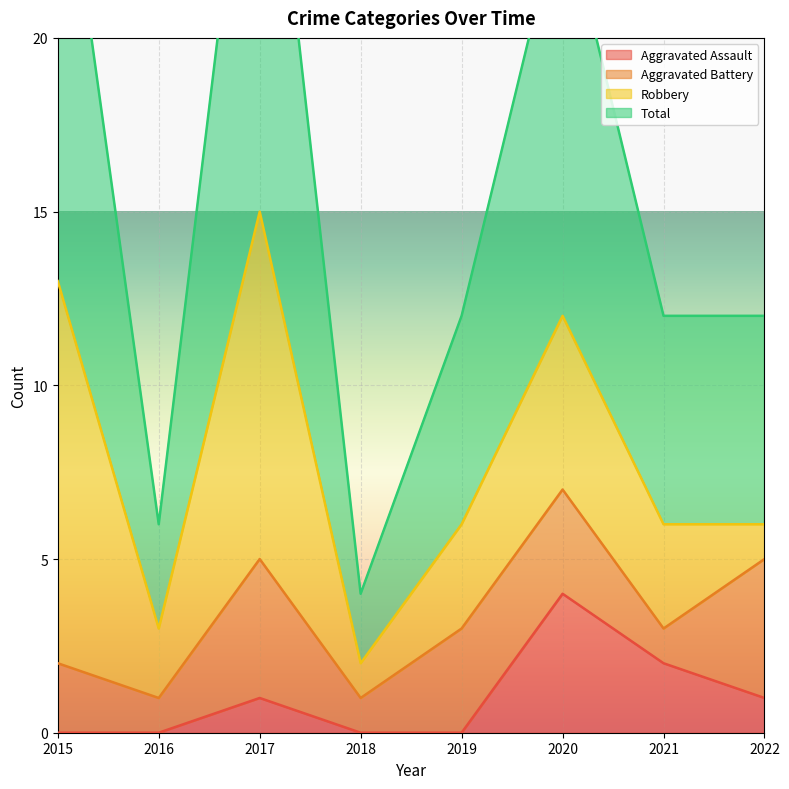

Rank the categories by Aggravated Assault value from lowest to highest.

2015, 2016, 2018, 2019, 2017, 2022, 2021, 2020